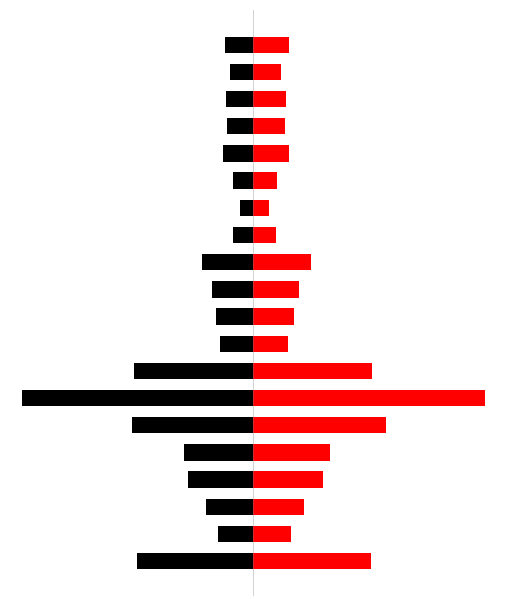

How many groups of bars are there?

20